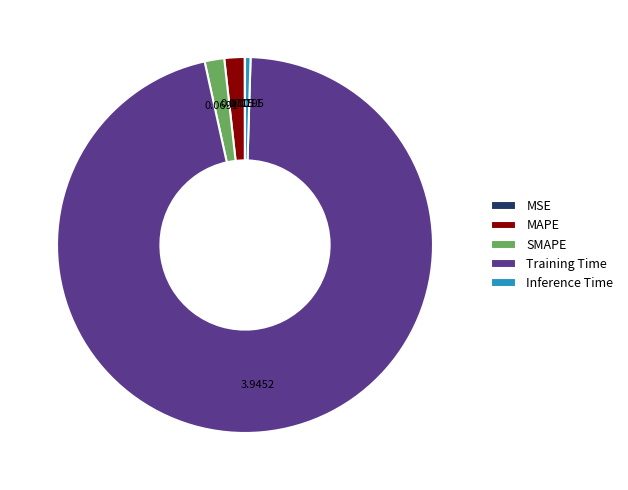

Between Training Time and Inference Time, which is larger?

Training Time